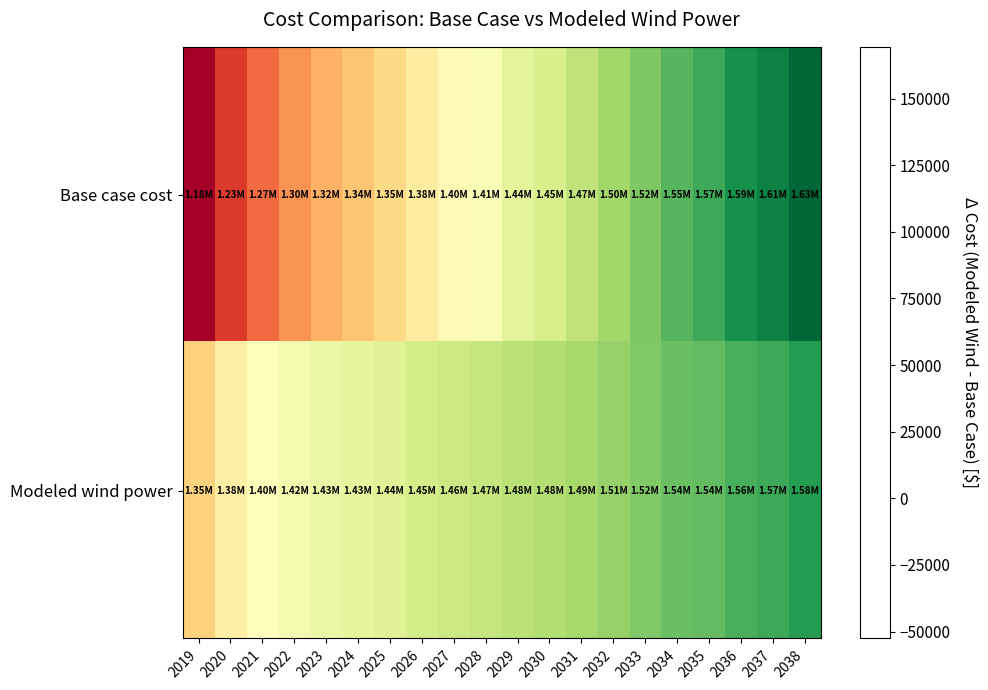

Count the number of categories in the chart.

20